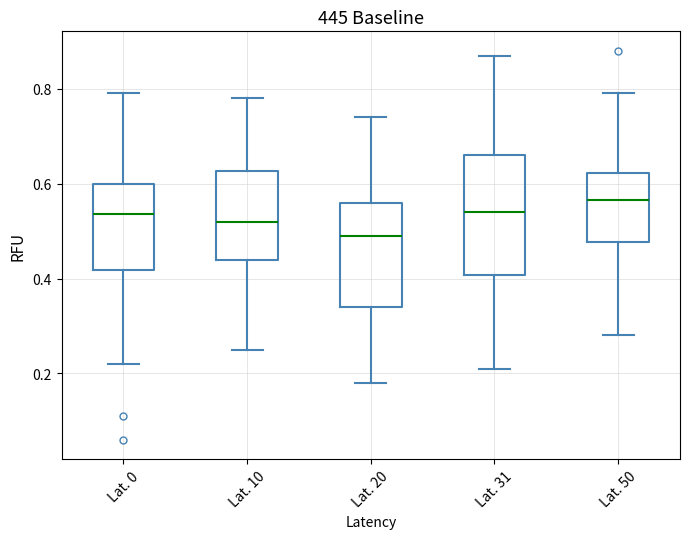

Where does the median line of the box for Lat. 0 sit on the y-axis? The values are not printed on the chart, so give them approximately, as read against the axis.

0.54